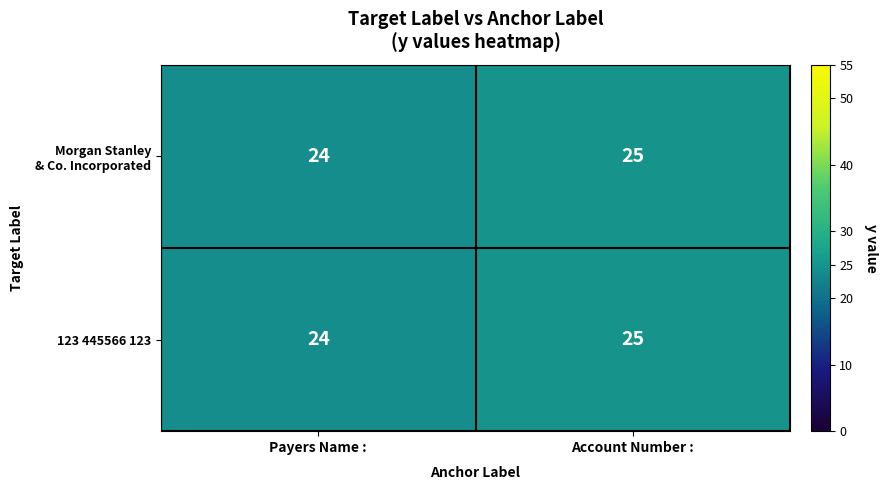

Rank the categories by 123 445566 123 value from highest to lowest.

Account Number :, Payers Name :